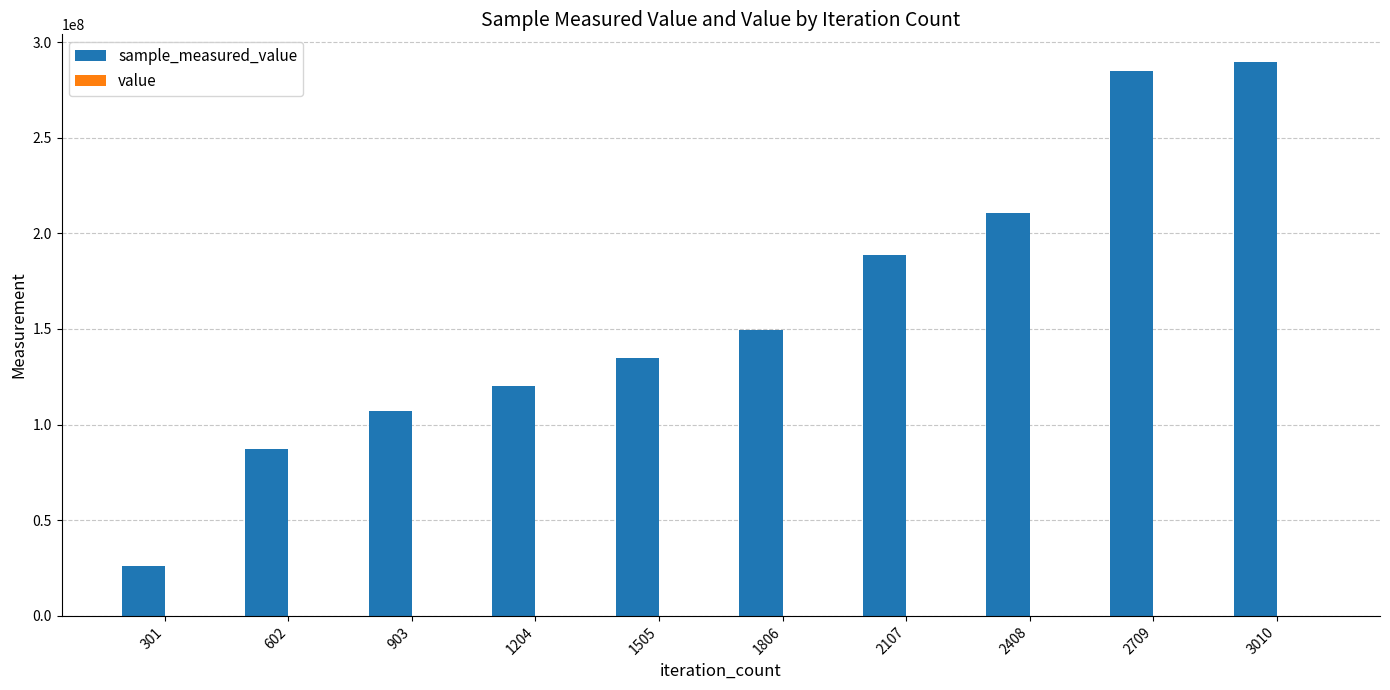

Does the chart contain stacked bars?

No